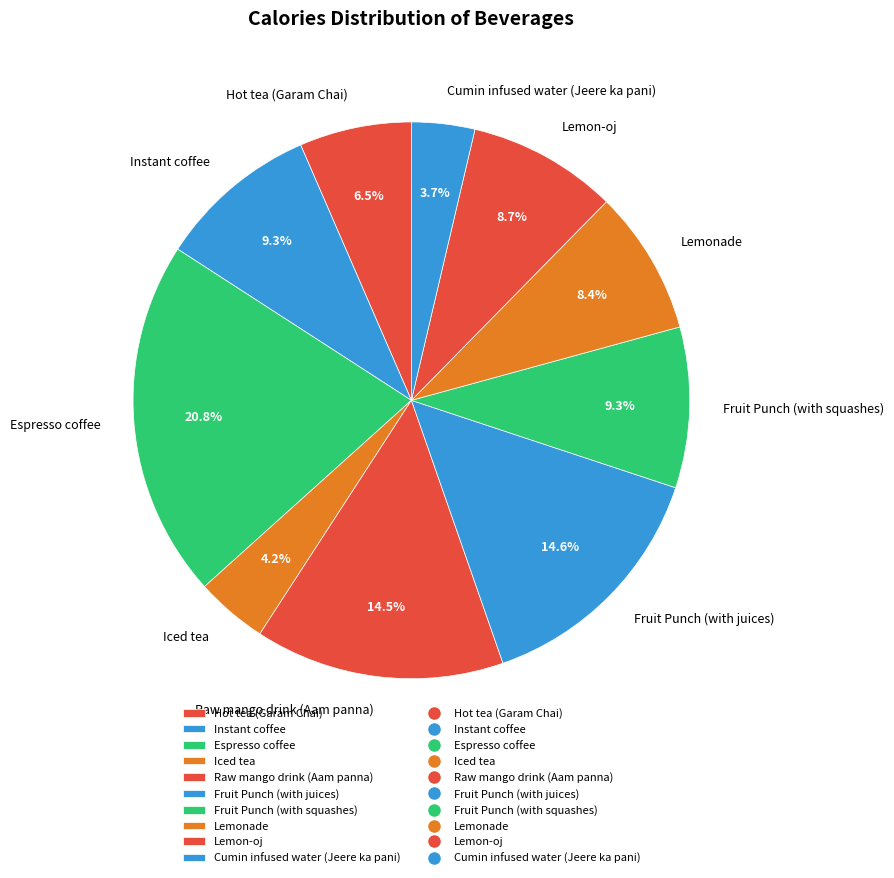

To the nearest percent, what is the difference between the Fruit Punch (with squashes) and Lemonade slice percentages?

1%